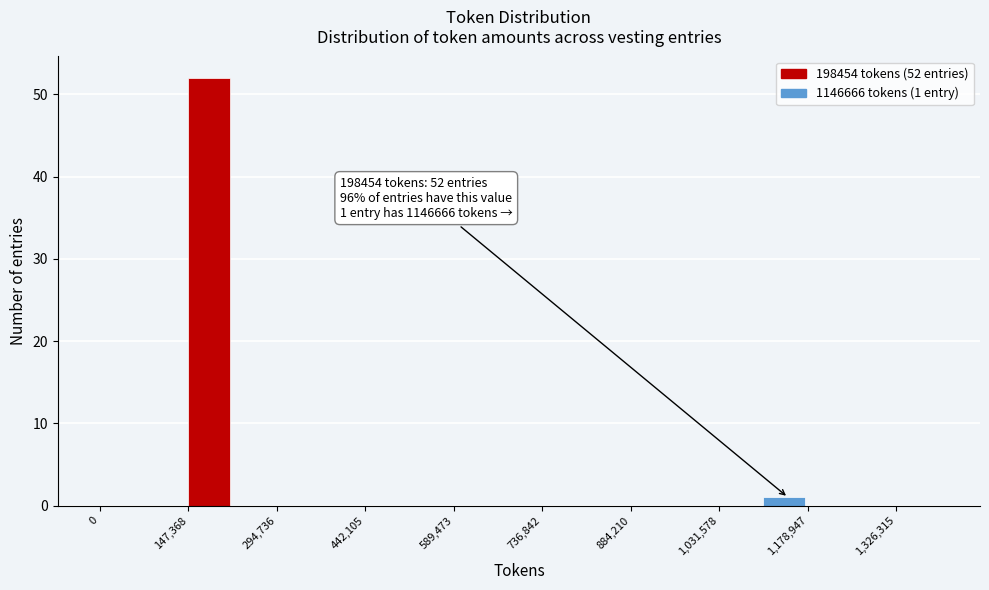

Around what value on the x-axis is the tallest bar? Give the approximate position of its centre, as read against the axis.

180000